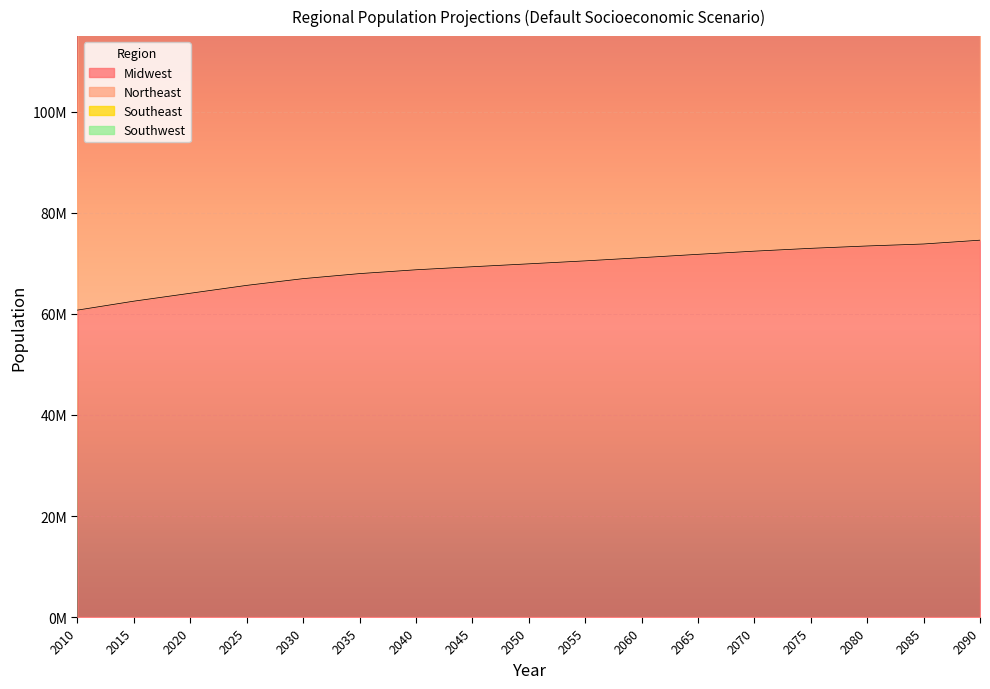

What is the total value across all series at 2045?

763591670.7